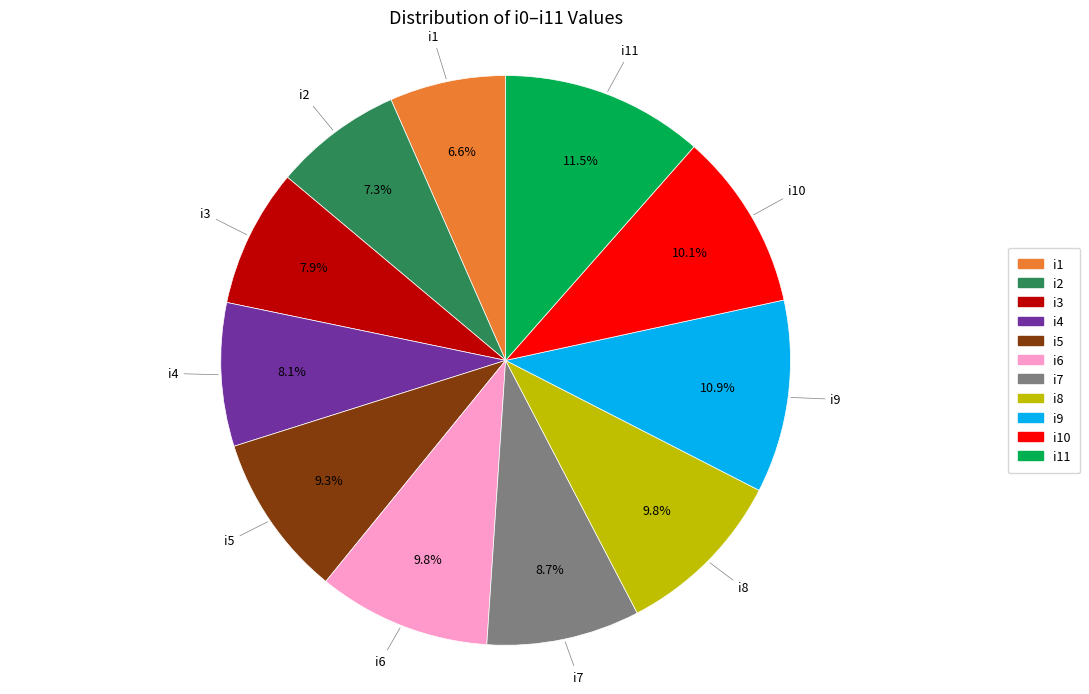

Does any single category account for the majority?

No